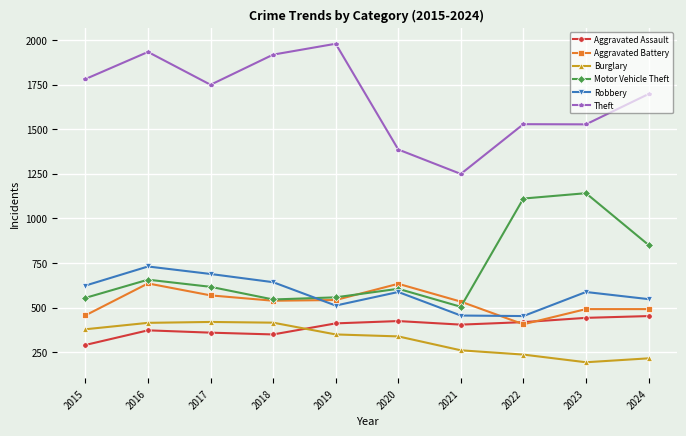

What is the maximum value for Robbery?

730